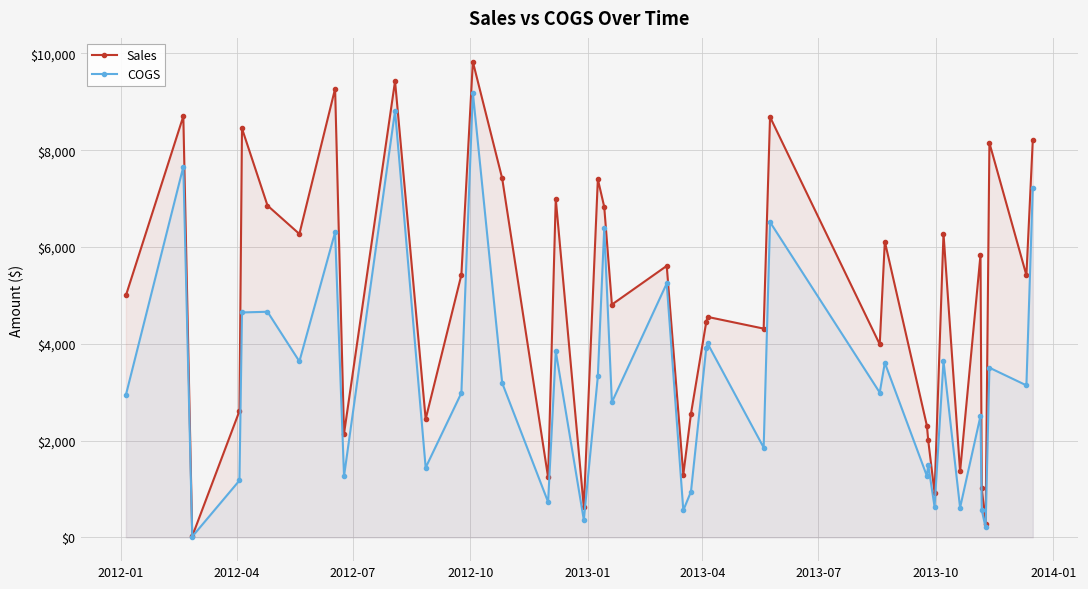

Rank the series by their maximum value, from lowest to highest.

COGS, Sales